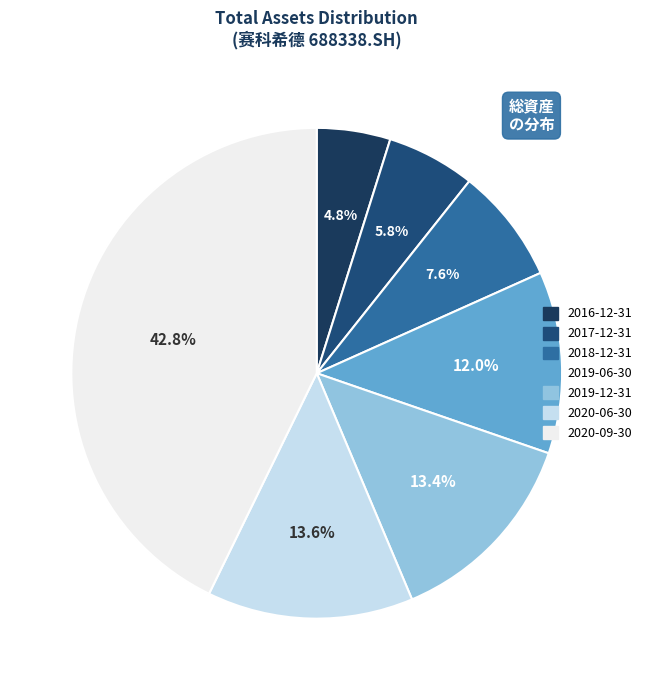

To the nearest percent, what portion does 2019-06-30 represent?

12%